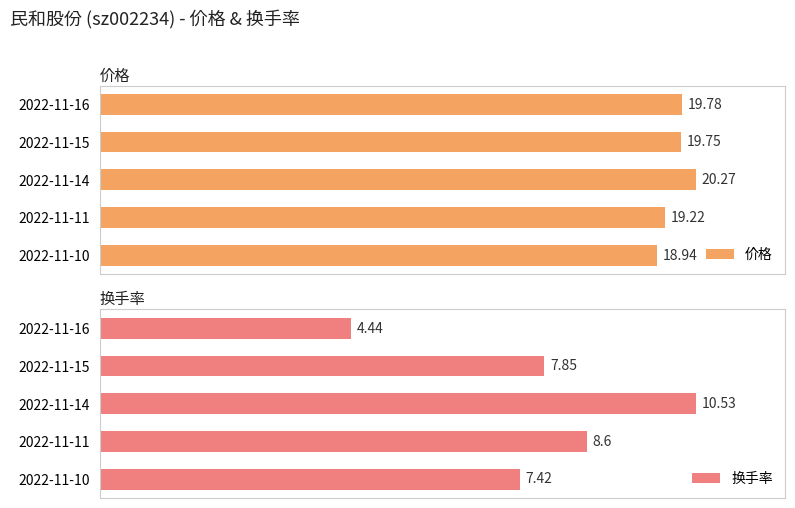

At how many categories does at least one series exceed 4?

5